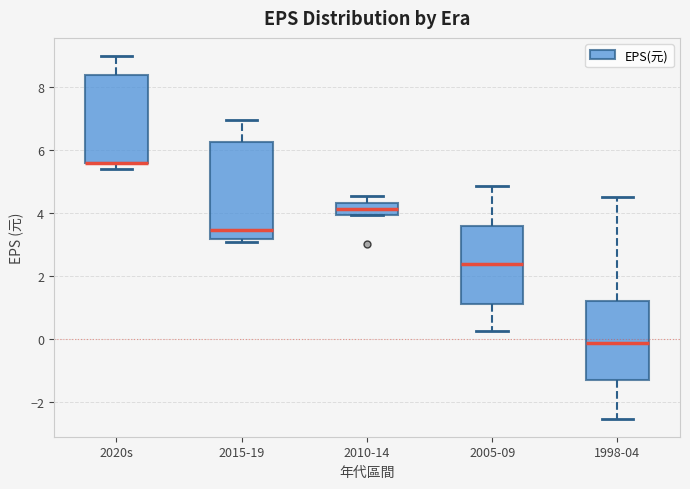

Reading left to right, read every box against the y-axis: the position of its median line, the range the box covers, and the ends of its whiskers. The values are not printed on the chart, so give them approximately, as read against the axis.

2020s: median 5.6 (drawn on the box's lower edge), box 5.6 to 8.4, whiskers 5.4 to 9.0
2015-19: median 3.4, box 3.2 to 6.2, whiskers 3.0 to 7.0
2010-14: median 4.2, box 4.0 to 4.4, whiskers 4.0 to 4.6
2005-09: median 2.4, box 1.2 to 3.6, whiskers 0.2 to 4.8
1998-04: median -0.2, box -1.4 to 1.2, whiskers -2.6 to 4.6